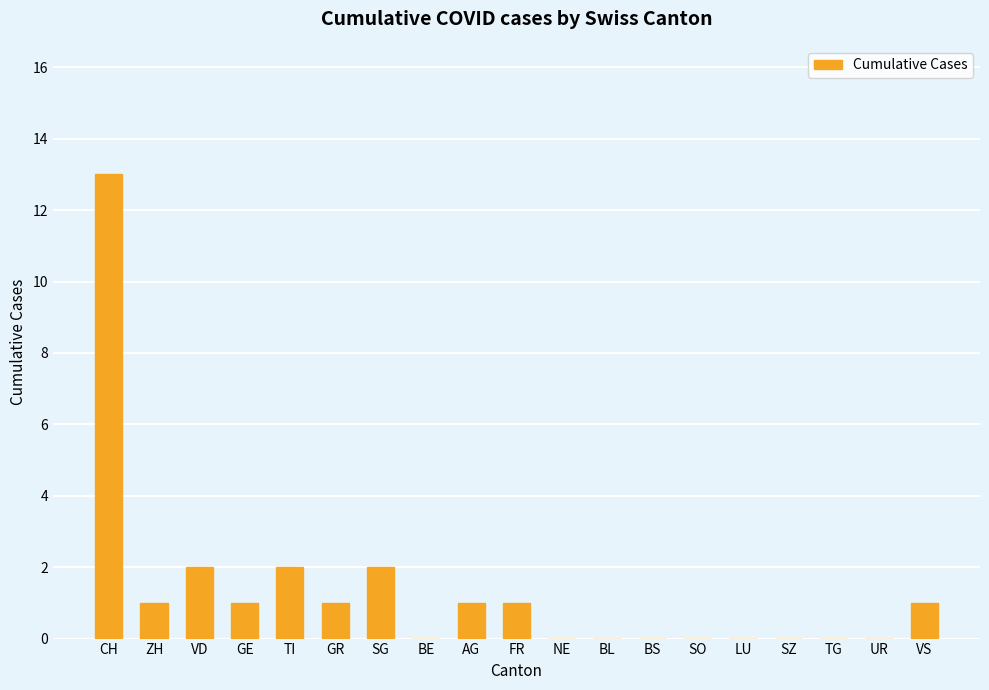

Are the bars grouped side by side (vs. stacked)?

No